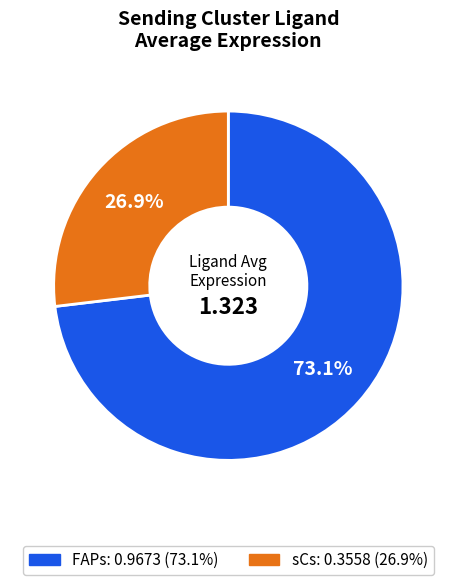

What percentage is the sCs slice, to the nearest percent?

27%